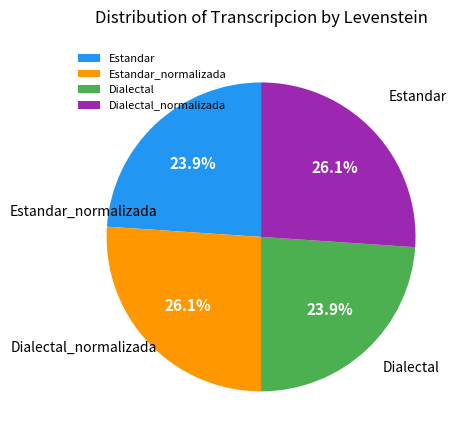

Is it true that Dialectal is 24% of the pie?

True